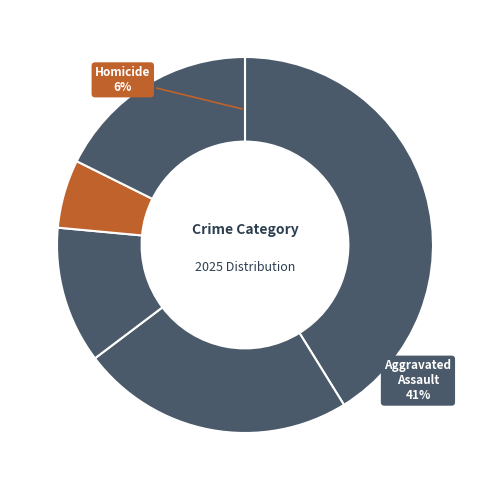

What percentage is NOT represented by Aggravated Assault?

58.8%